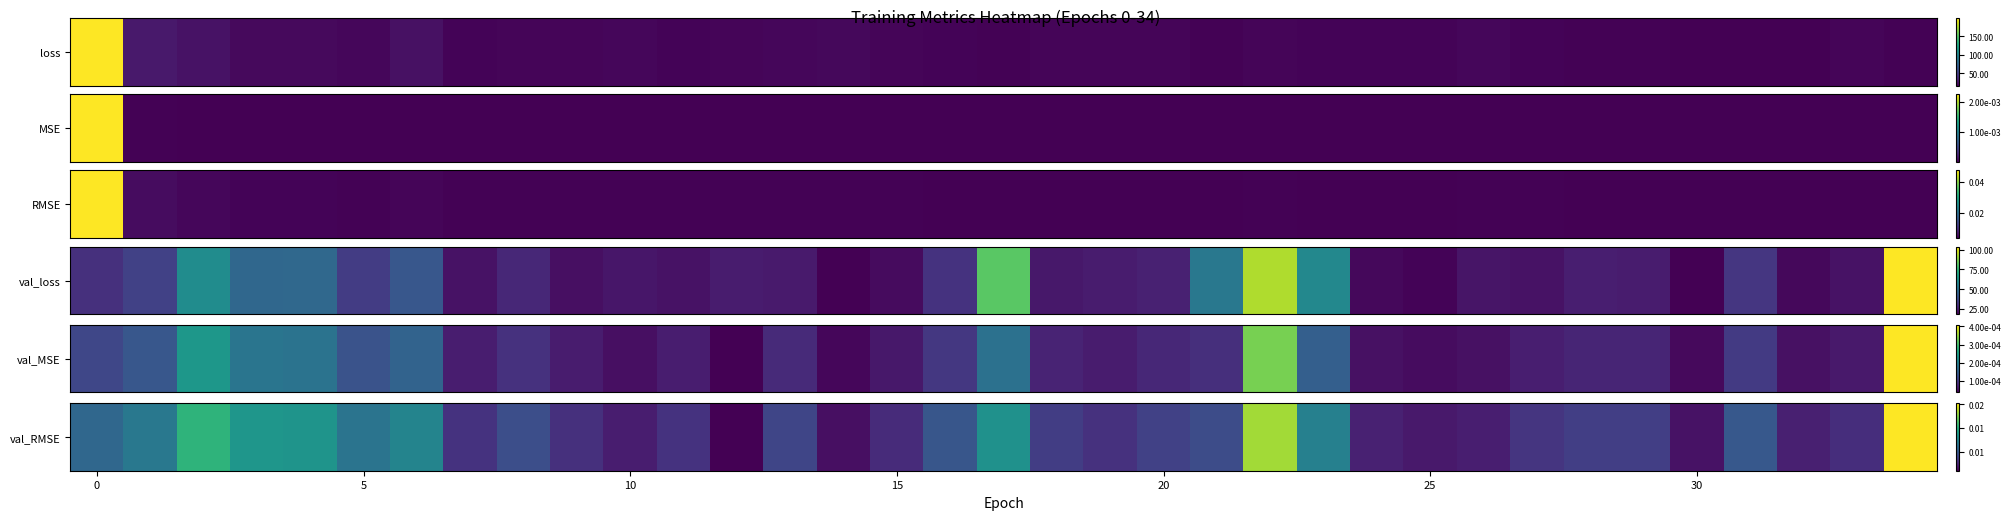

The value at 31 is 0.0. True or false?

True